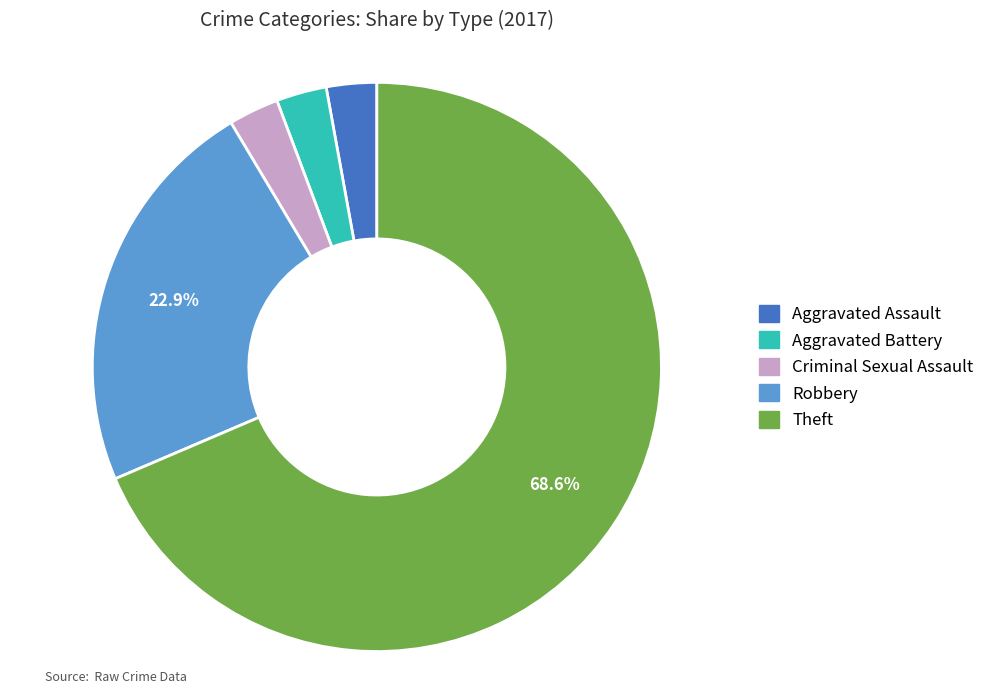

Which slice is the largest?

Theft